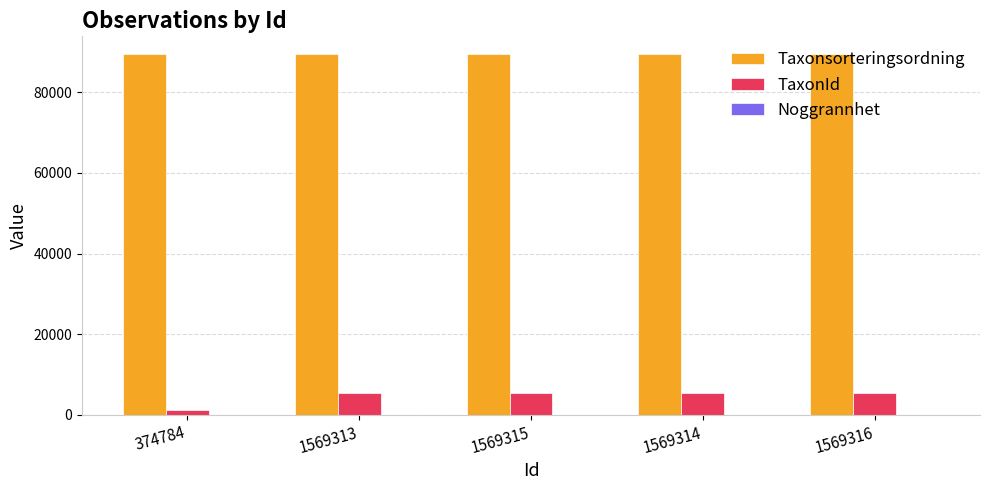

What value does the TaxonId series have at 1569315, to the nearest 50?

5450